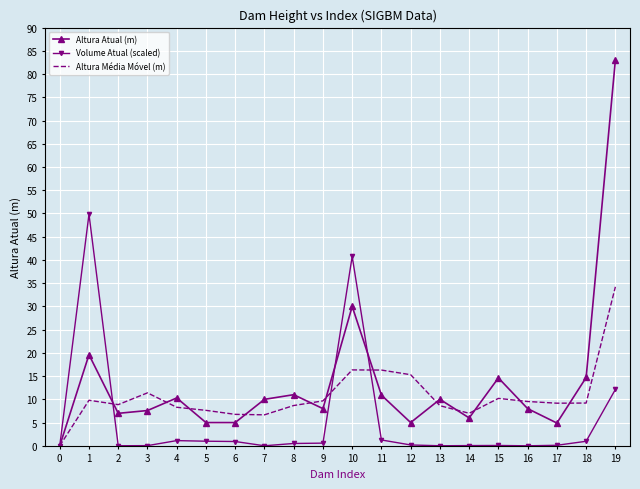

Is the value of Altura Média Móvel (m) at 17 greater than the value of Volume Atual (scaled) at 0?

Yes